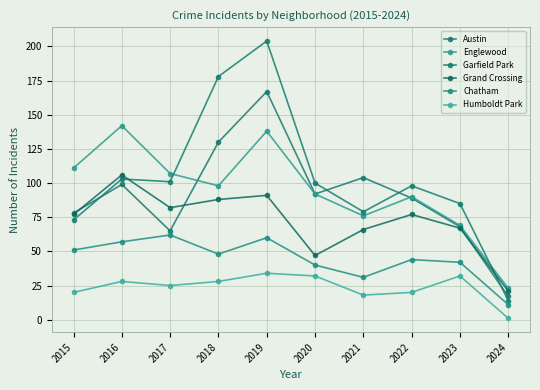

Which category has the lowest value in the Austin series?

2024